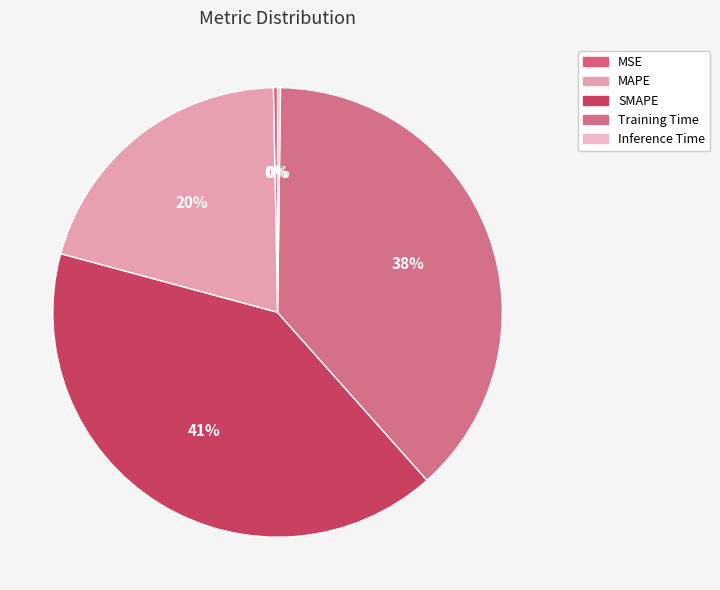

Which category has the smallest portion of the pie?

Inference Time